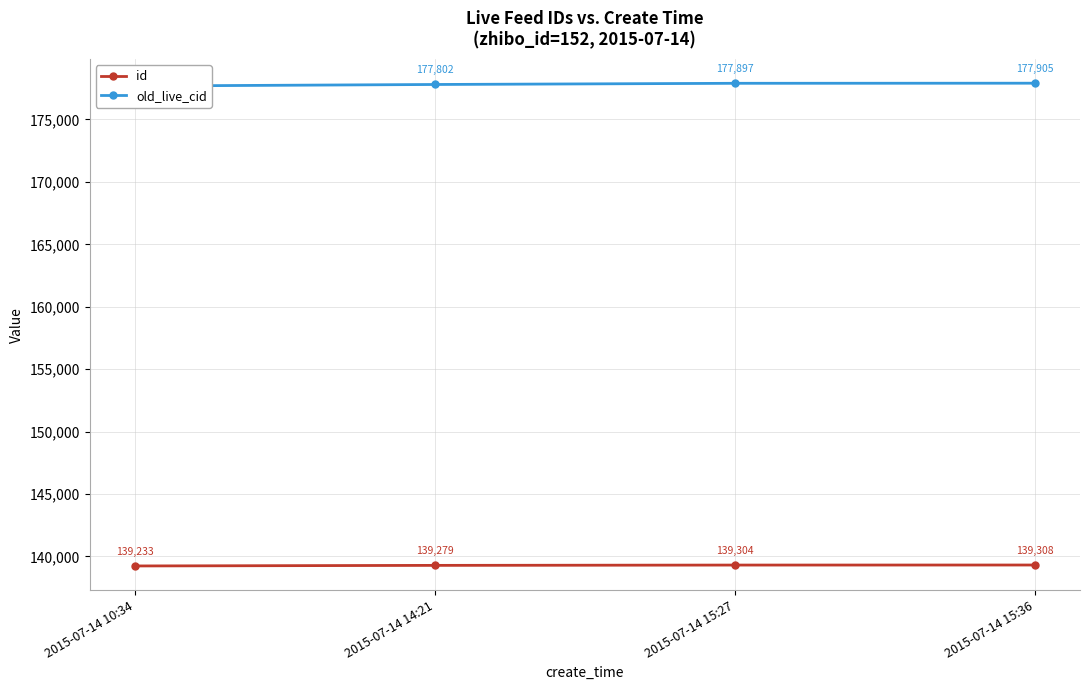

Which has a higher value, 2015-07-14 15:27 or 2015-07-14 15:36?

2015-07-14 15:36